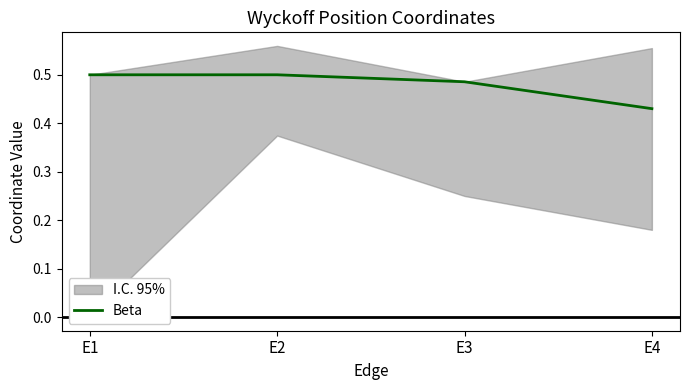

List the labels in order of value, smallest first.

E4, E3, E1, E2